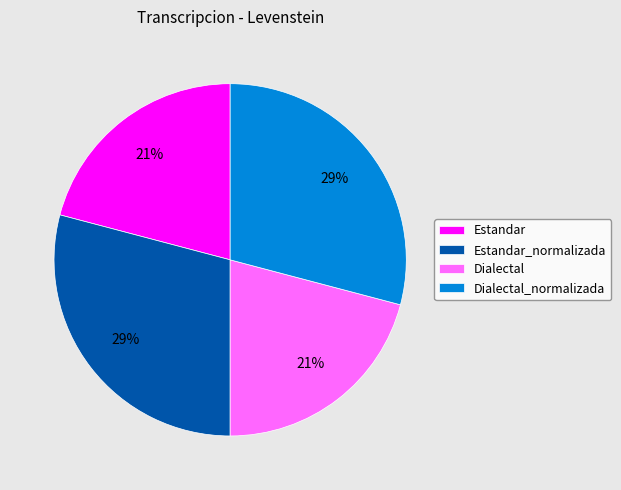

Does any single category account for the majority?

No